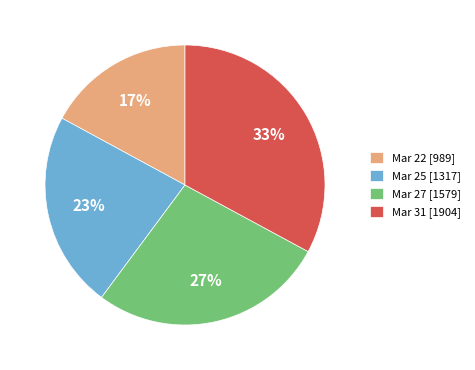

True or false: Mar 27 [1579] accounts for 27% of the total.

True